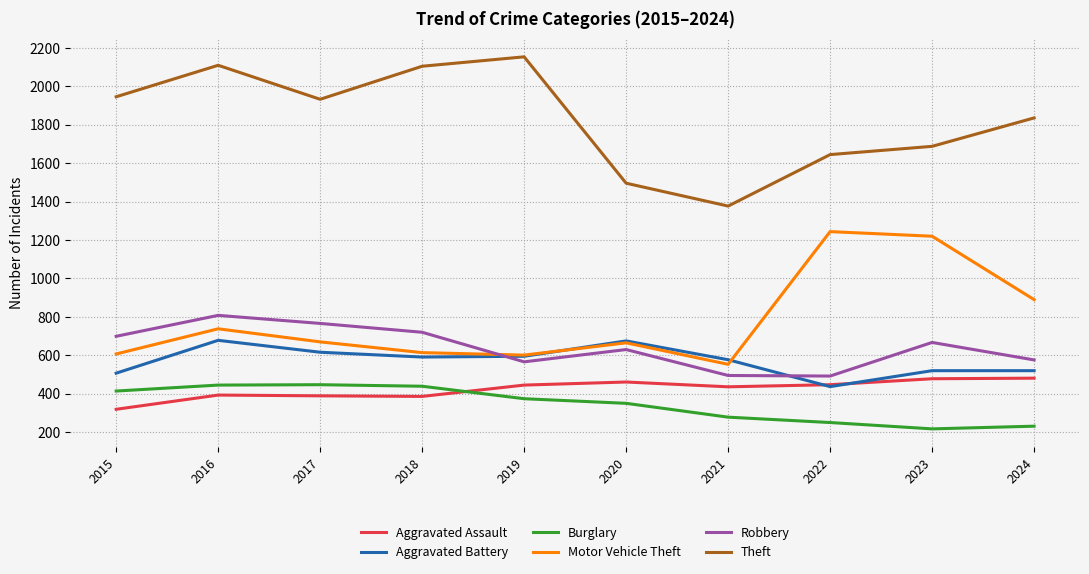

How many values in the Robbery series are below 667?

5